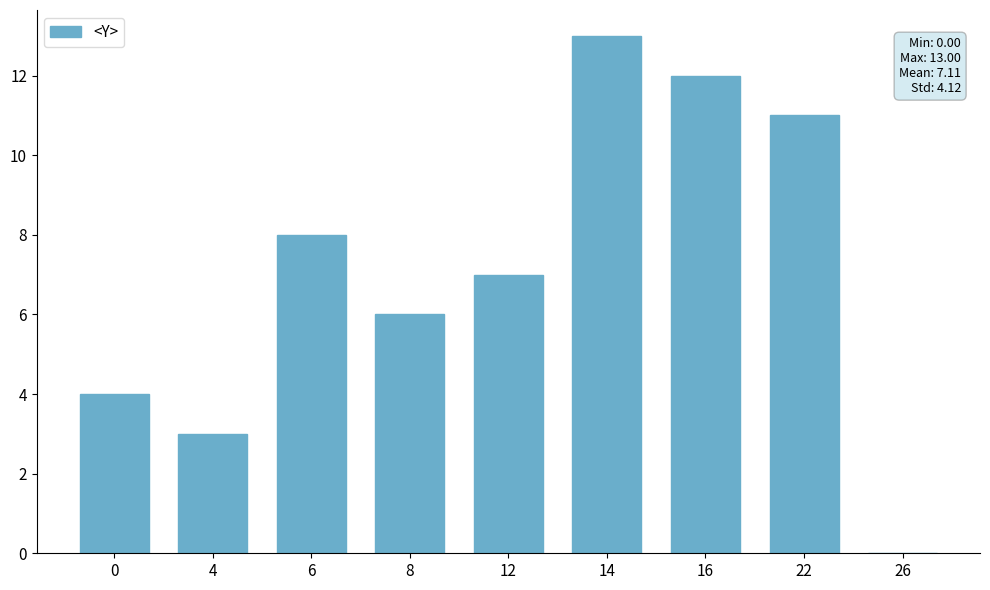

Reading left to right, what are all the values shown in this chart?

0=4	4=3	6=8	8=6	12=7	14=13	16=12	22=11	26=0